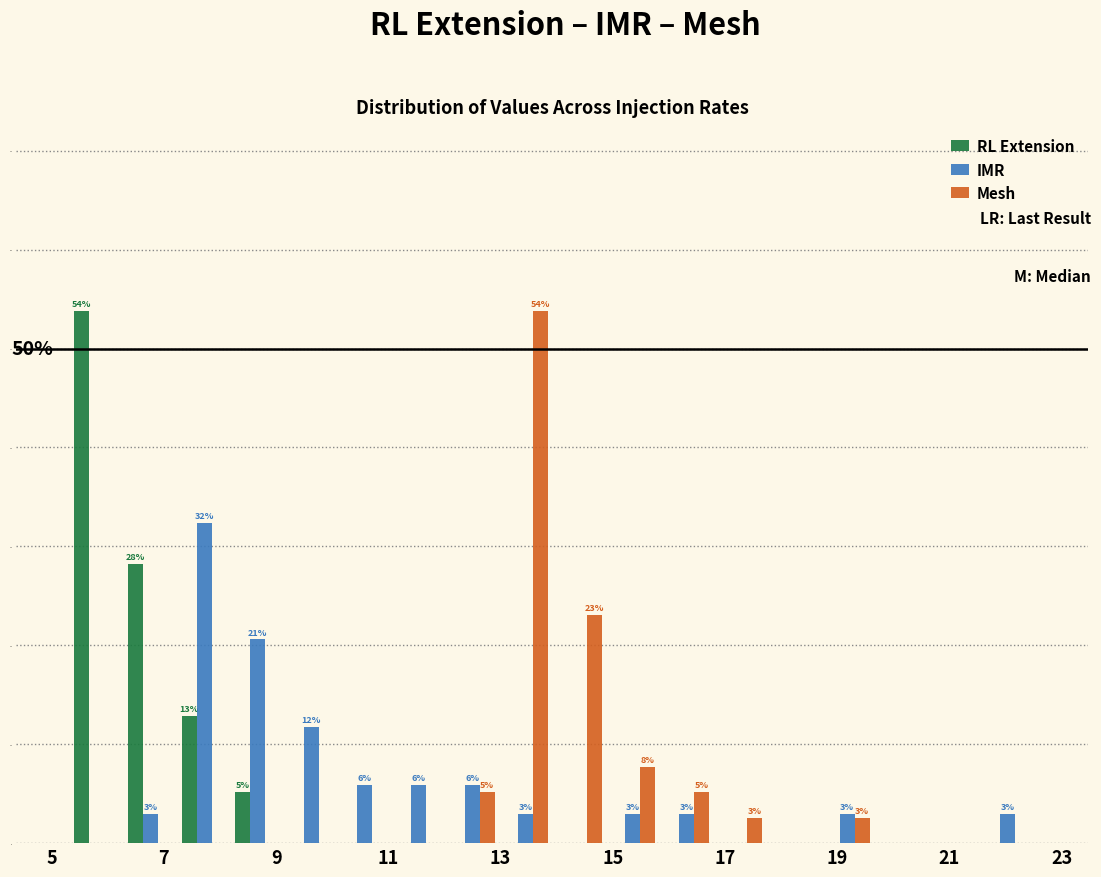

In the IMR series, which range on the x-axis has the tallest bar?

7.2 to 8.2